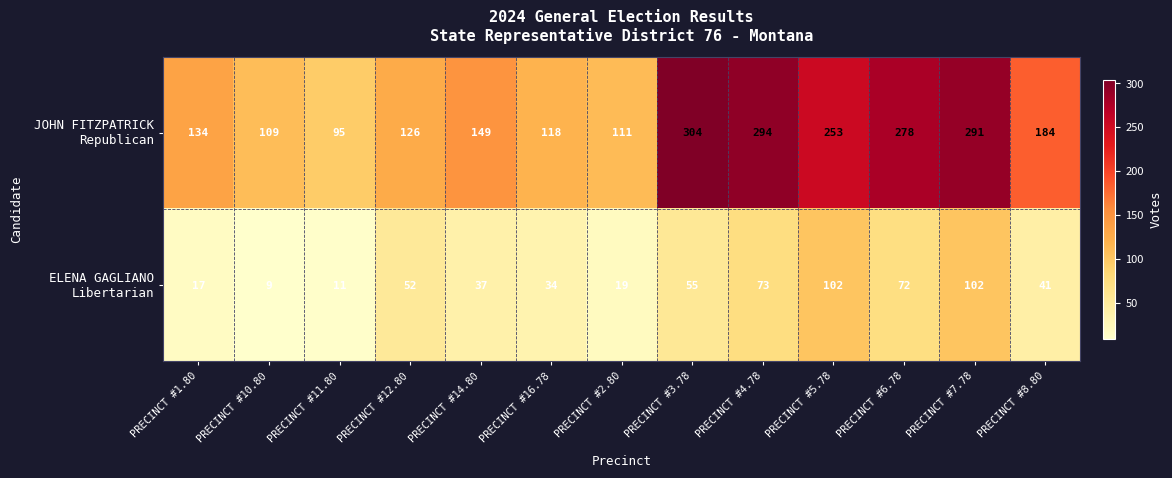

At which category is the sum across all series the highest?

PRECINCT #7.78